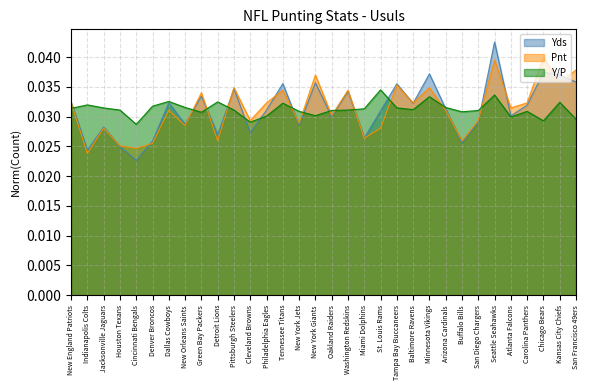

Does the chart display data point markers on the line(s)?

No